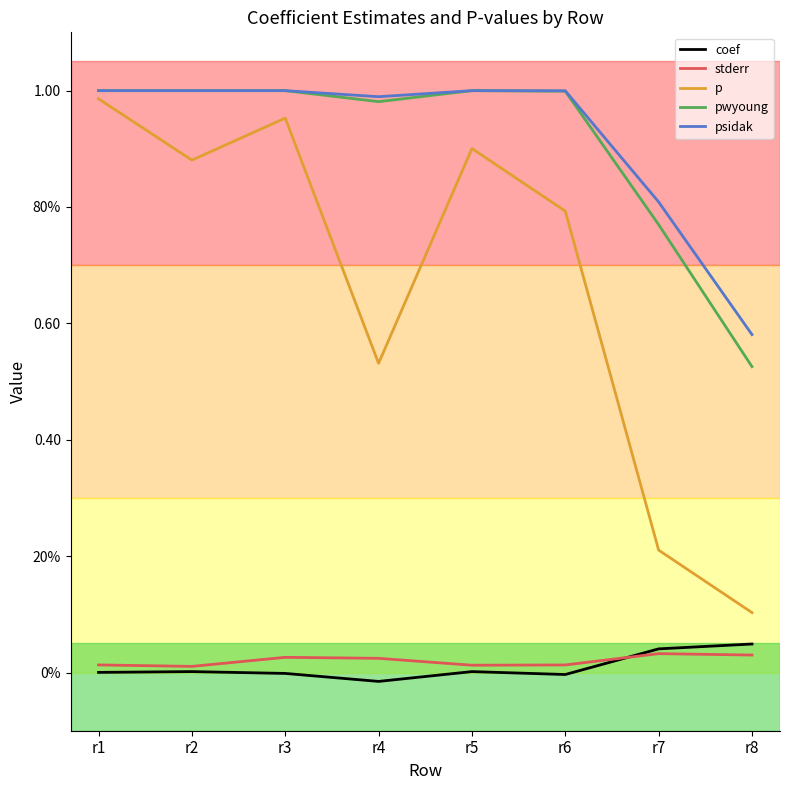

Reading right to left, list all the values displayed in this chart.

coef: 0.0	0.0	-0.0	0.0	-0.0	-0.0	0.0	0.0
stderr: 0.0	0.0	0.0	0.0	0.0	0.0	0.0	0.0
p: 0.1	0.2	0.8	0.9	0.5	1.0	0.9	1.0
pwyoung: 0.5	0.8	1.0	1.0	1.0	1.0	1.0	1.0
psidak: 0.6	0.8	1.0	1.0	1.0	1.0	1.0	1.0